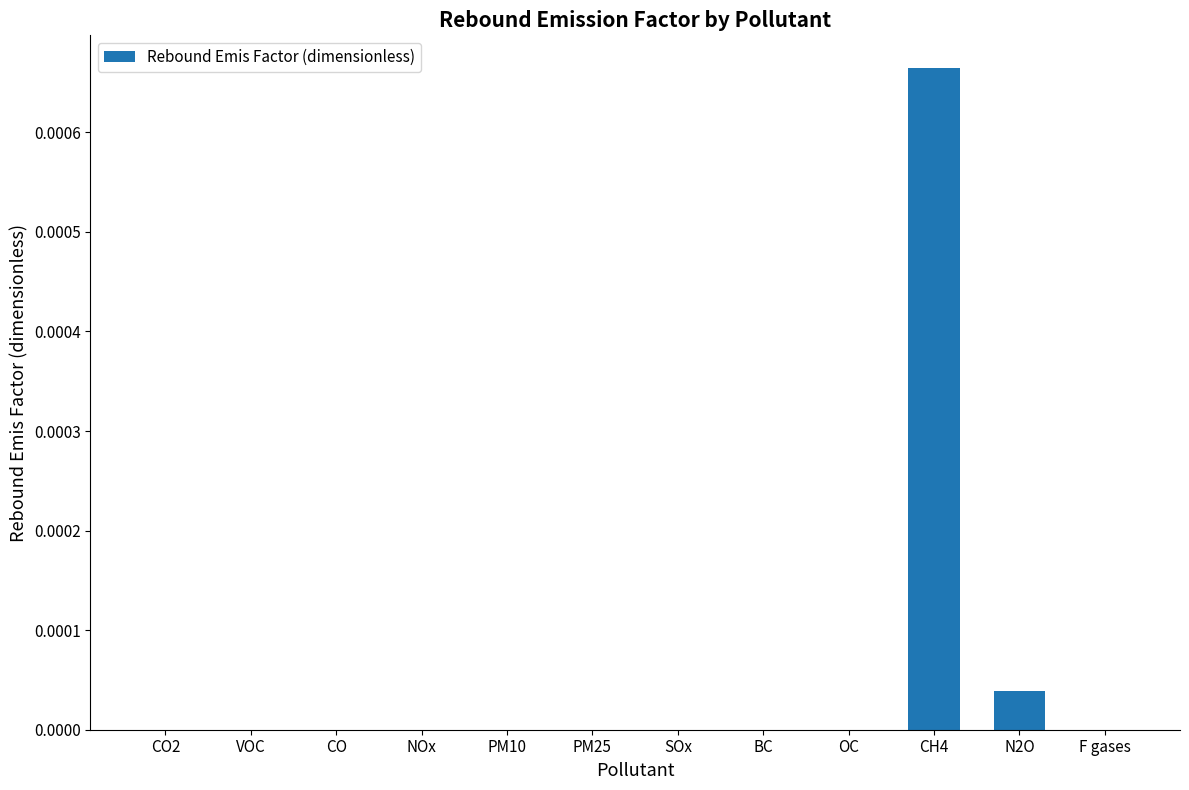

At which category does the chart reach its peak across all series?

CH4